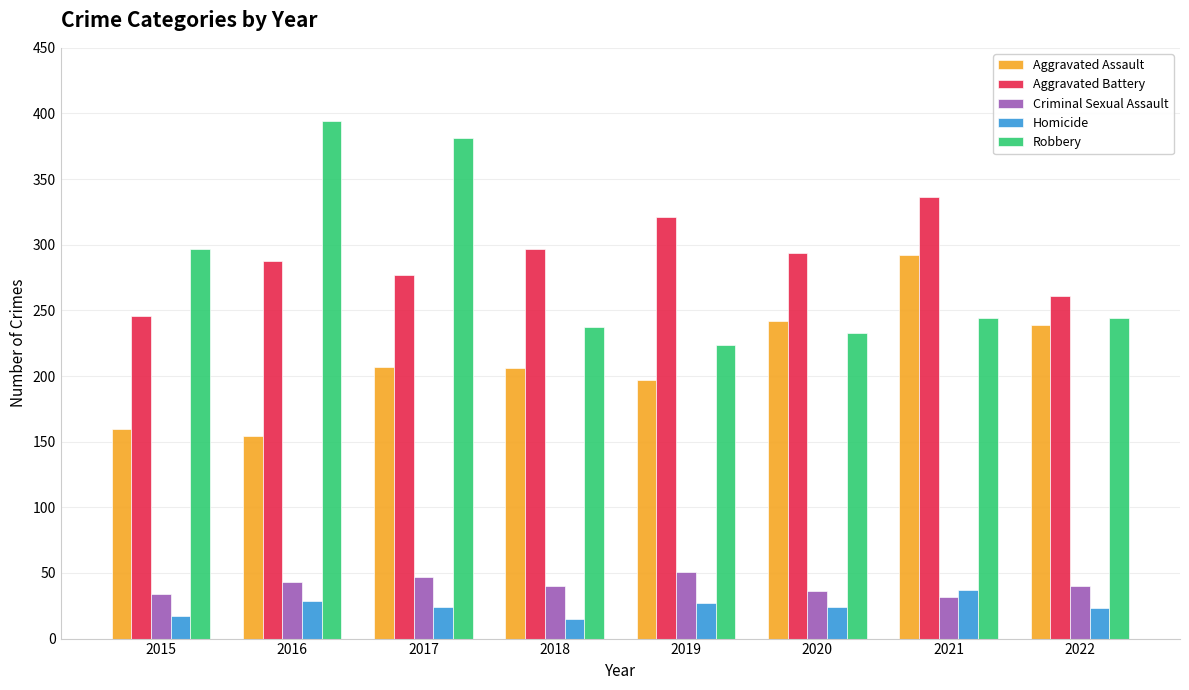

What is the spread (max minus min) of values at 2021?

304